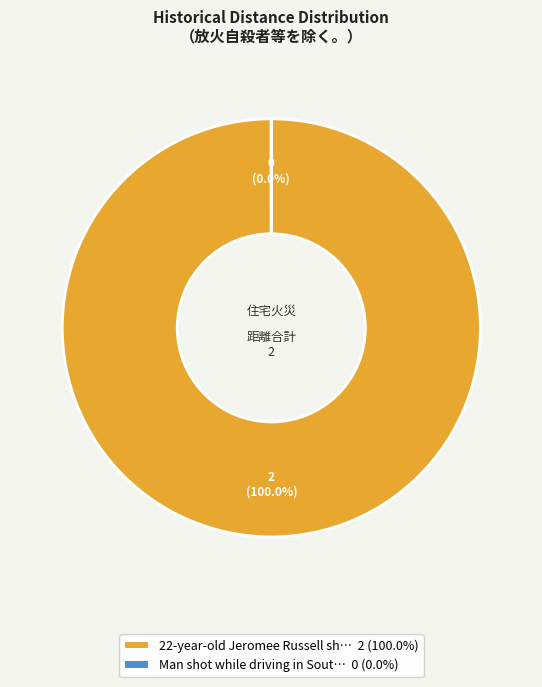

Rank the categories by value from highest to lowest.

22-year-old Jeromee Russell shot to death, Man shot while driving in South Chicago